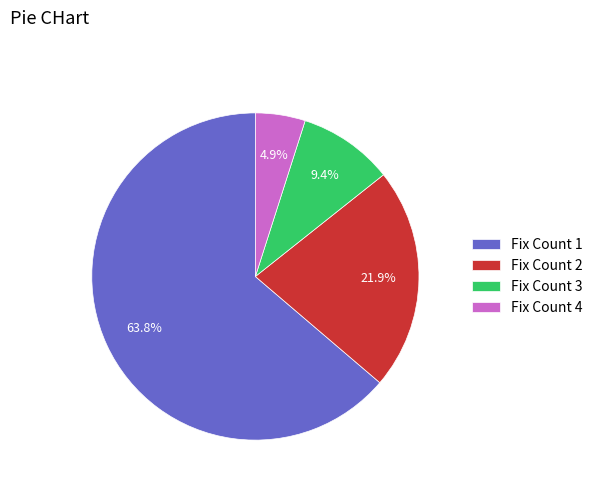

What percentage is the Fix Count 1 slice, to the nearest percent?

64%